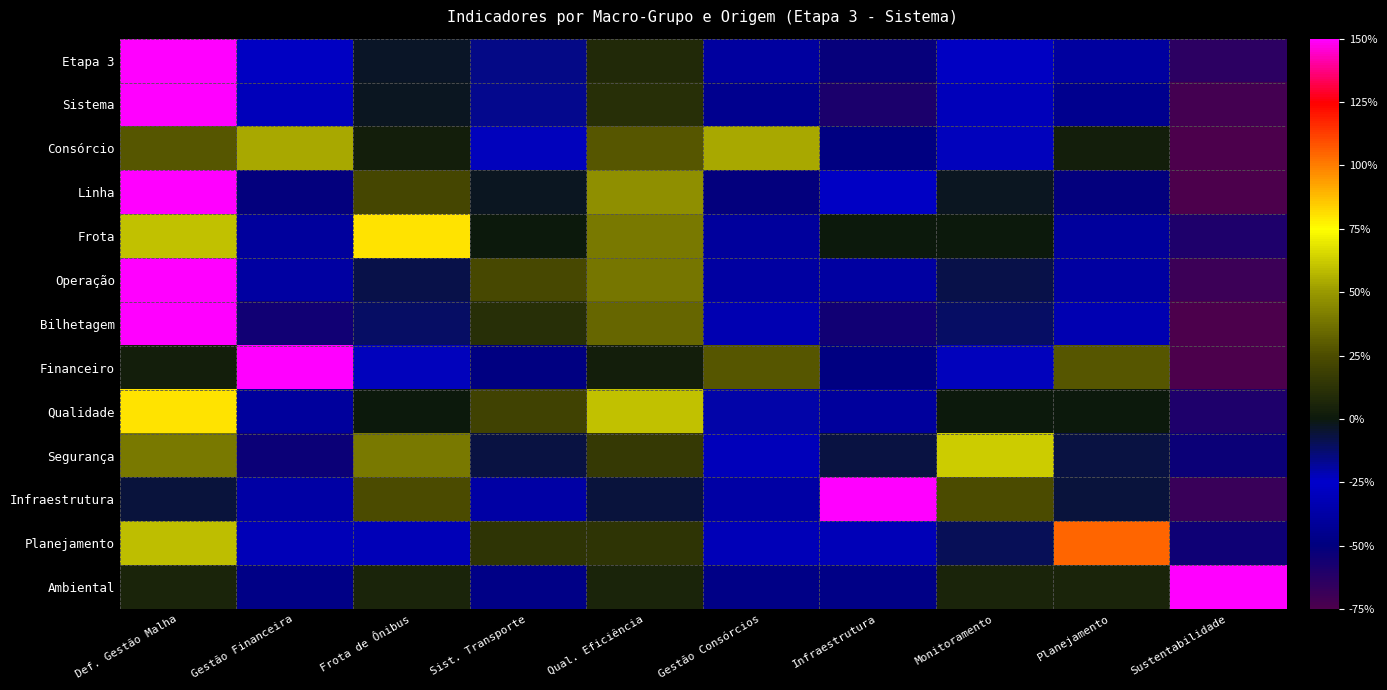

Which series changed the most between Frota de Ônibus and Planejamento?

Planejamento